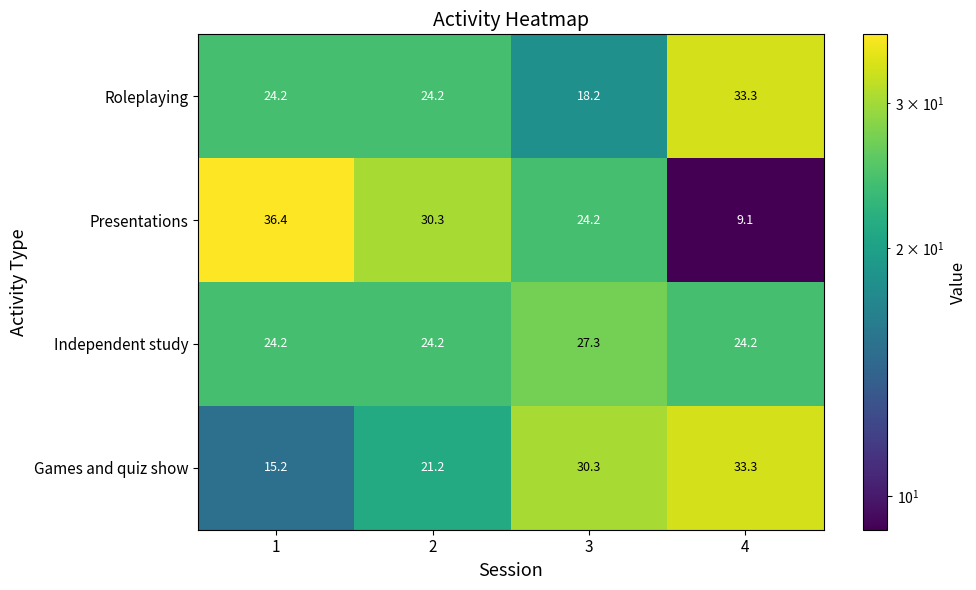

True or false: Independent study has a value of 24.2 at 2.

True